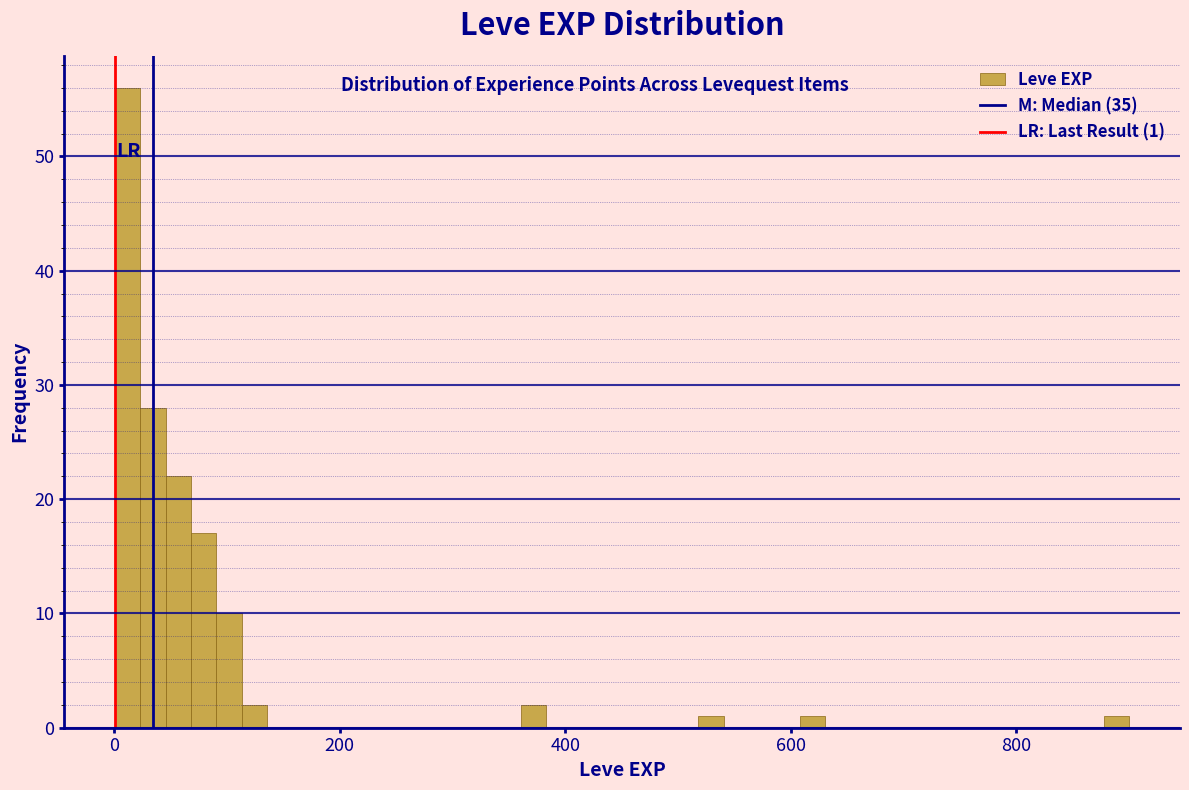

Around what value on the x-axis is the tallest bar? Give the approximate position of its centre, as read against the axis.

20